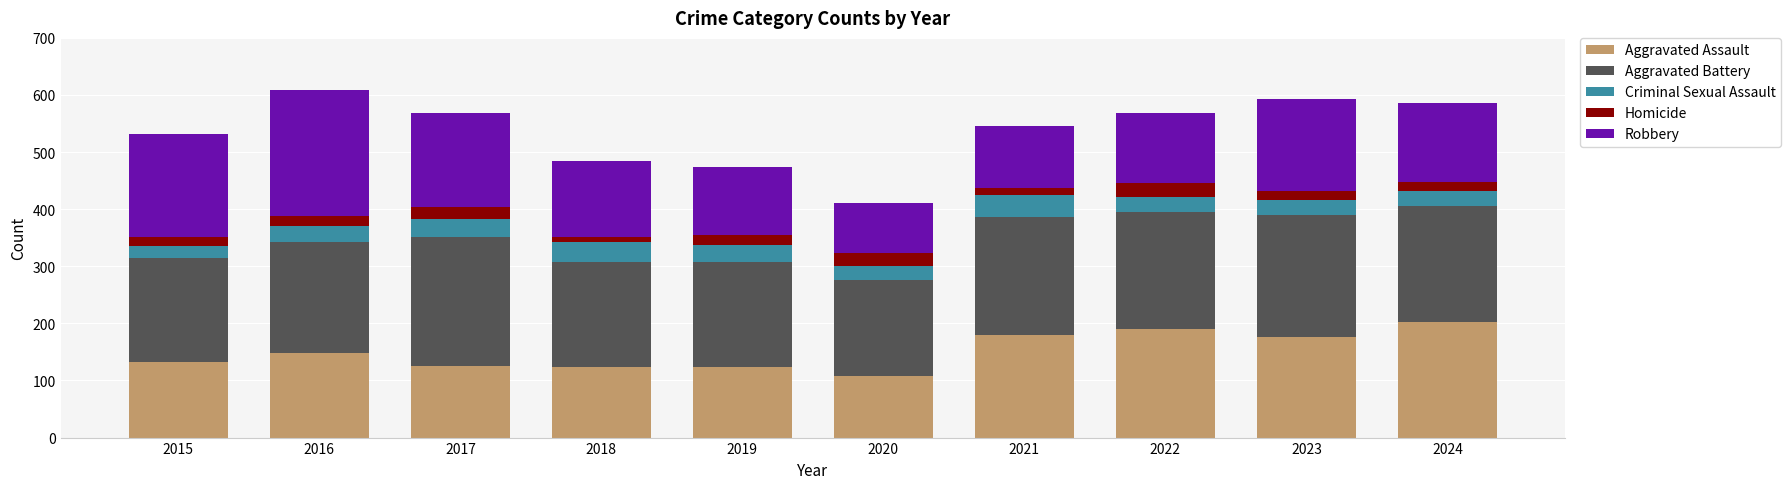

The value of Aggravated Assault at 2021 is 122. True or false?

False